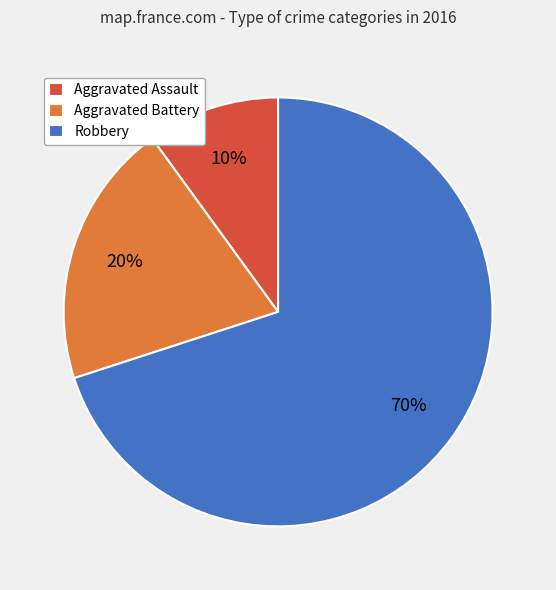

How many segments does this pie chart have?

3